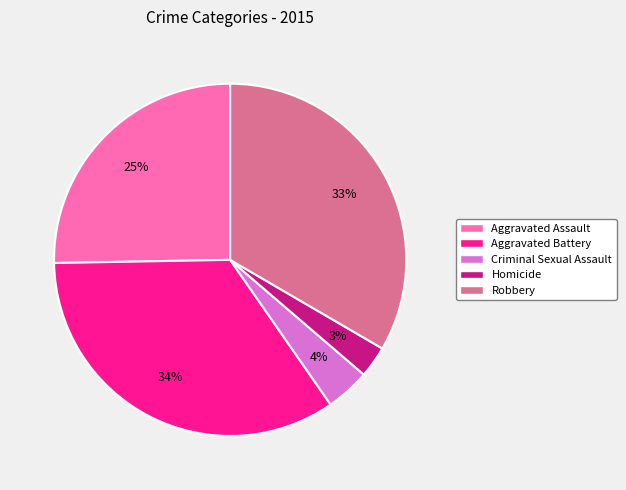

The Aggravated Battery slice represents 34% of the pie. True or false?

True